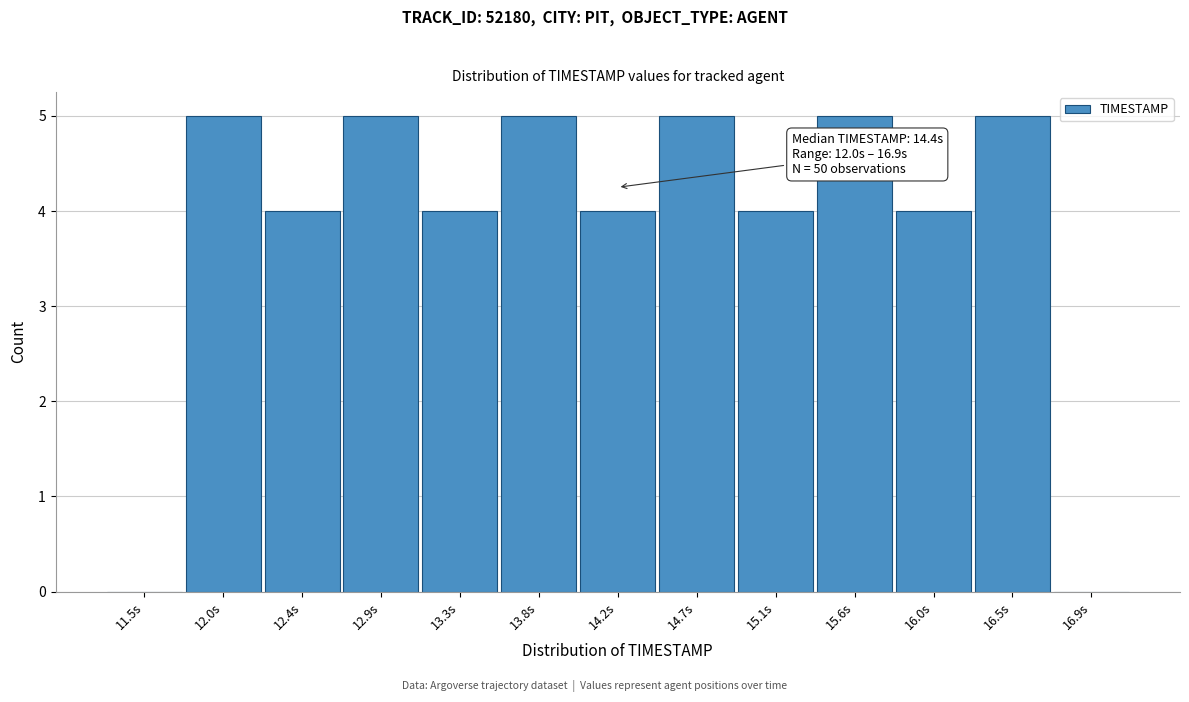

Reading left to right, what are all the values shown in this chart?

11.5s=0	12.0s=5	12.4s=4	12.9s=5	13.3s=4	13.8s=5	14.2s=4	14.7s=5	15.1s=4	15.6s=5	16.0s=4	16.5s=5	16.9s=0